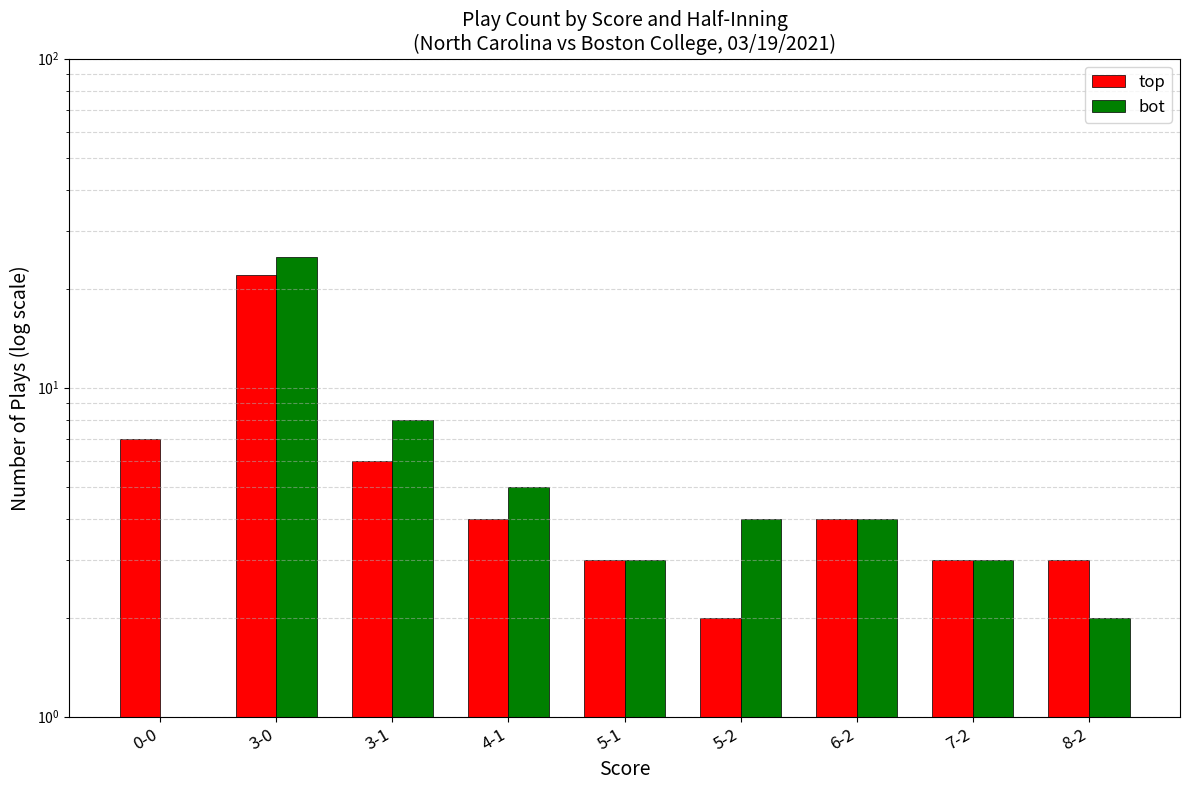

How many values in the bot series exceed 4?

3